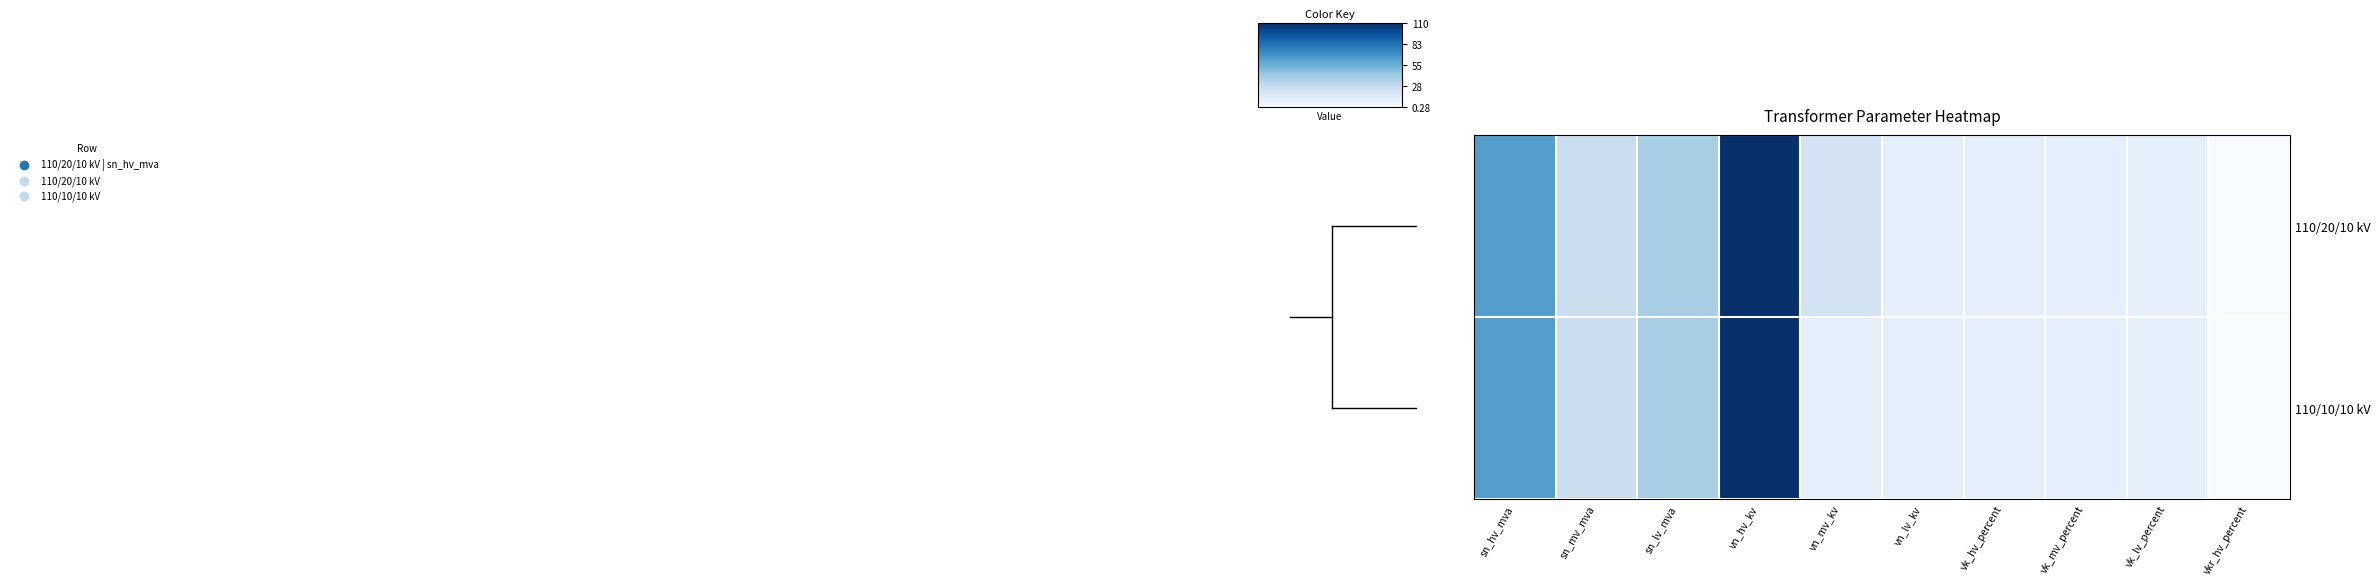

Rank the series at sn_lv_mva from highest to lowest value.

110/20/10 kV, 110/10/10 kV